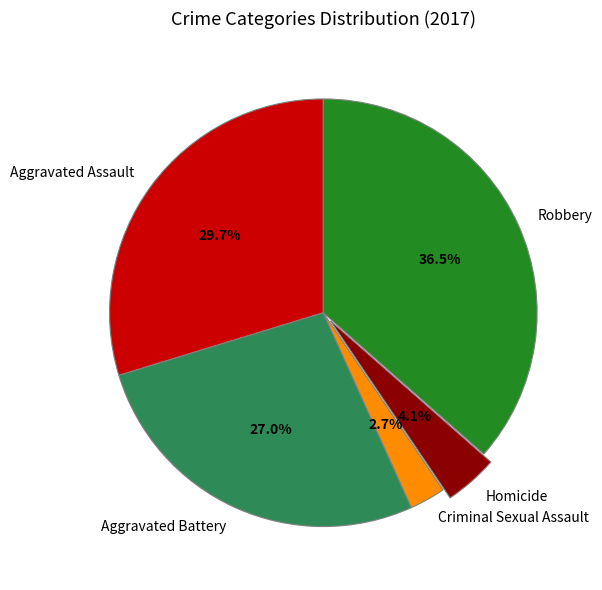

What is the largest slice in the pie chart?

Robbery